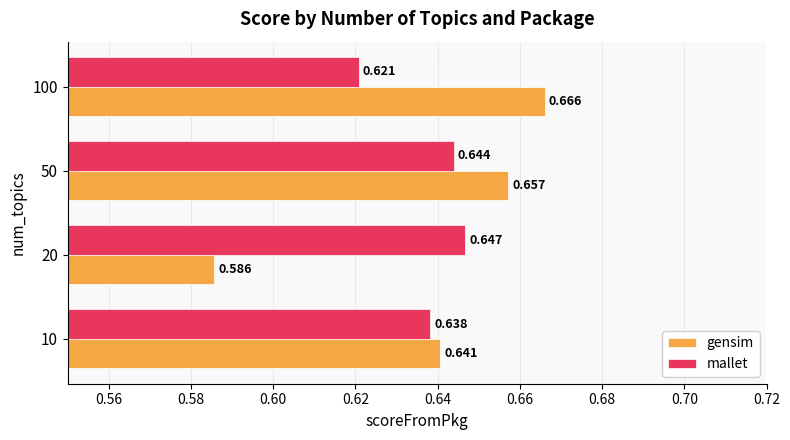

List the series in order of their peak value, highest first.

gensim, mallet